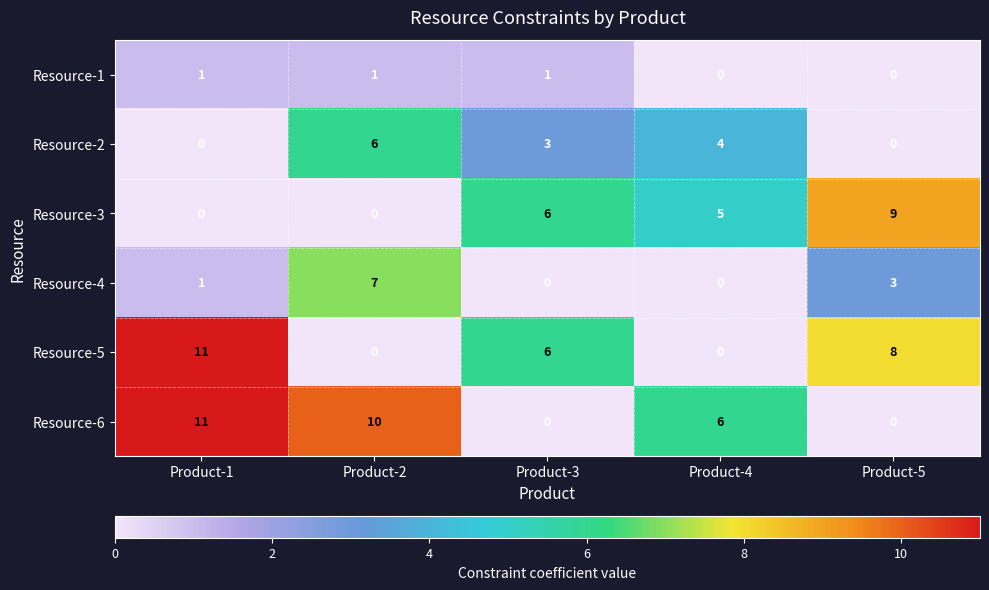

Between Product-1 and Product-4, which series saw the biggest shift?

Resource-5